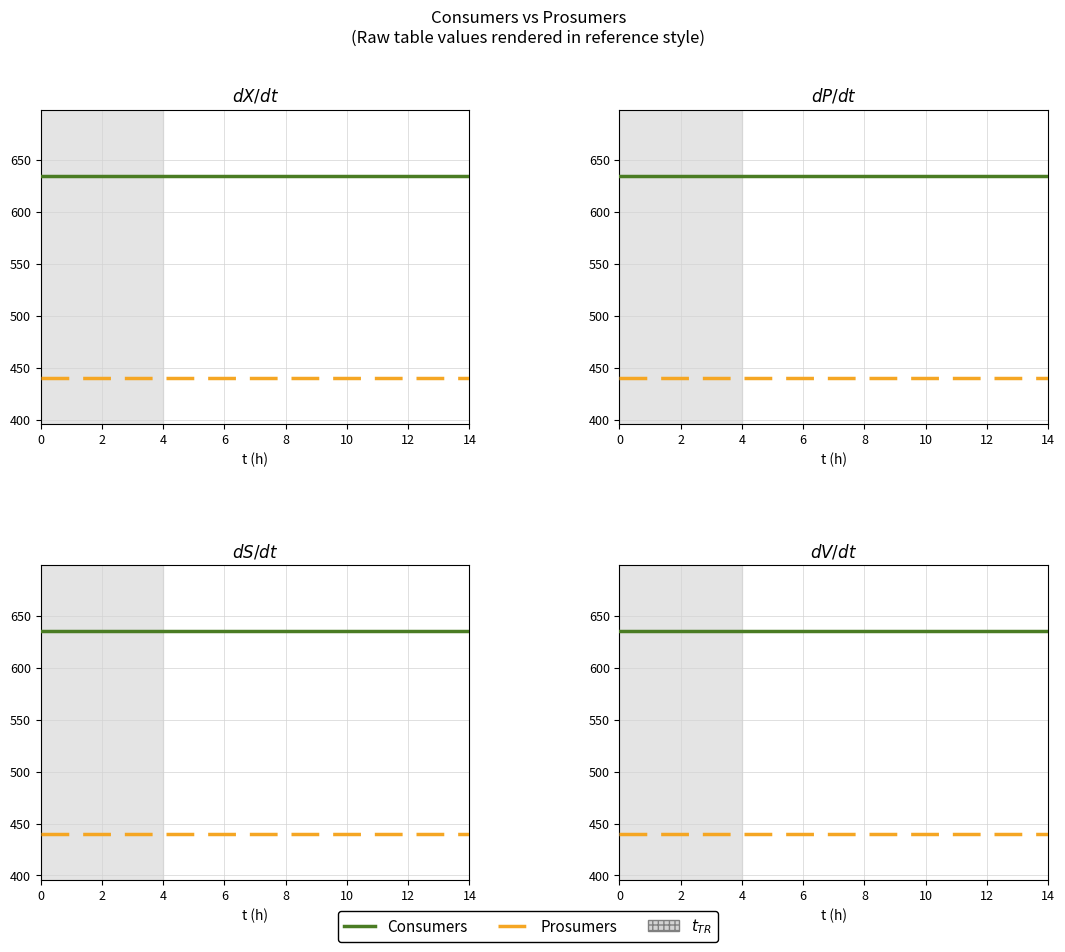

Which series has the widest spread of values?

Consumers